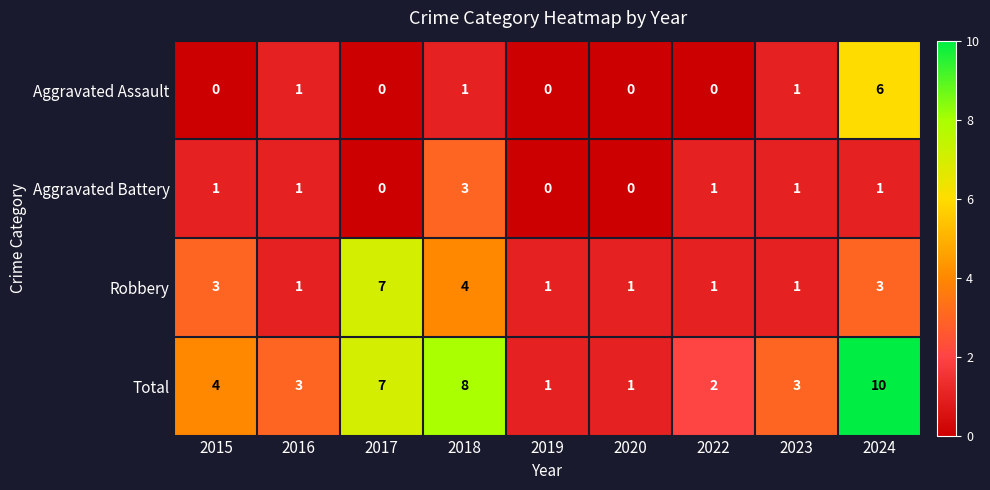

At which label does Total first exceed 3?

2015